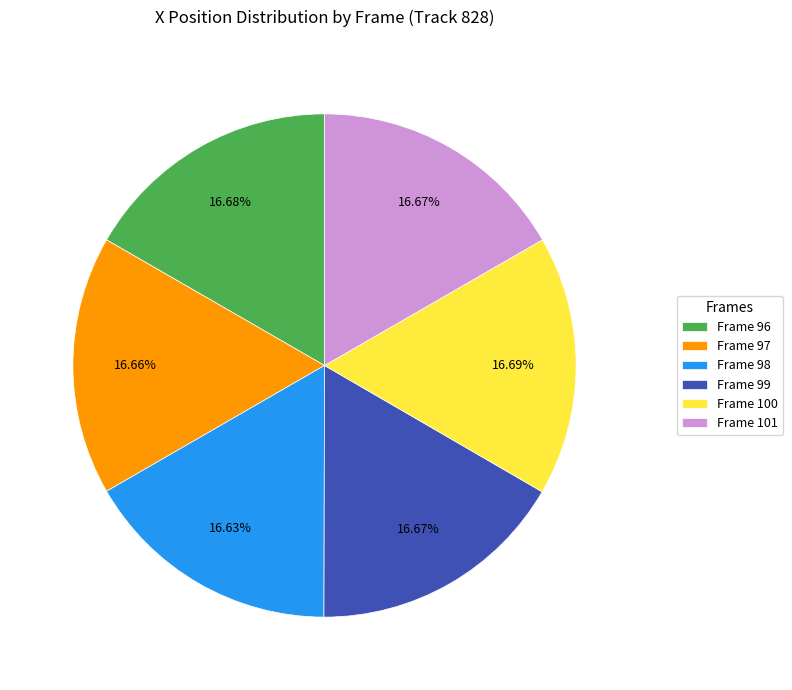

To the nearest percent, what is the combined percentage of Frame 100 and Frame 101?

33%